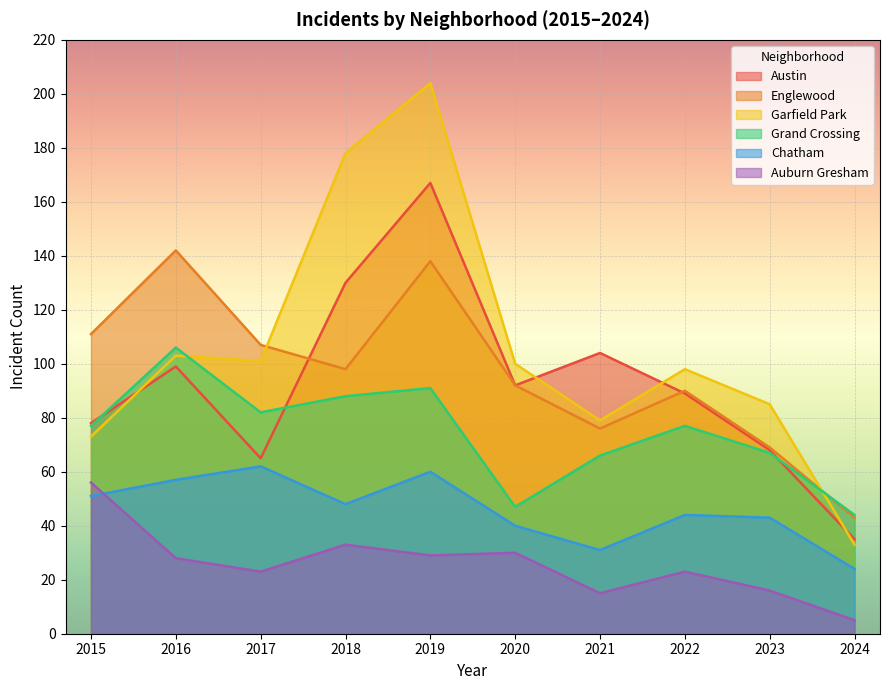

At which label does Garfield Park reach its minimum?

2024